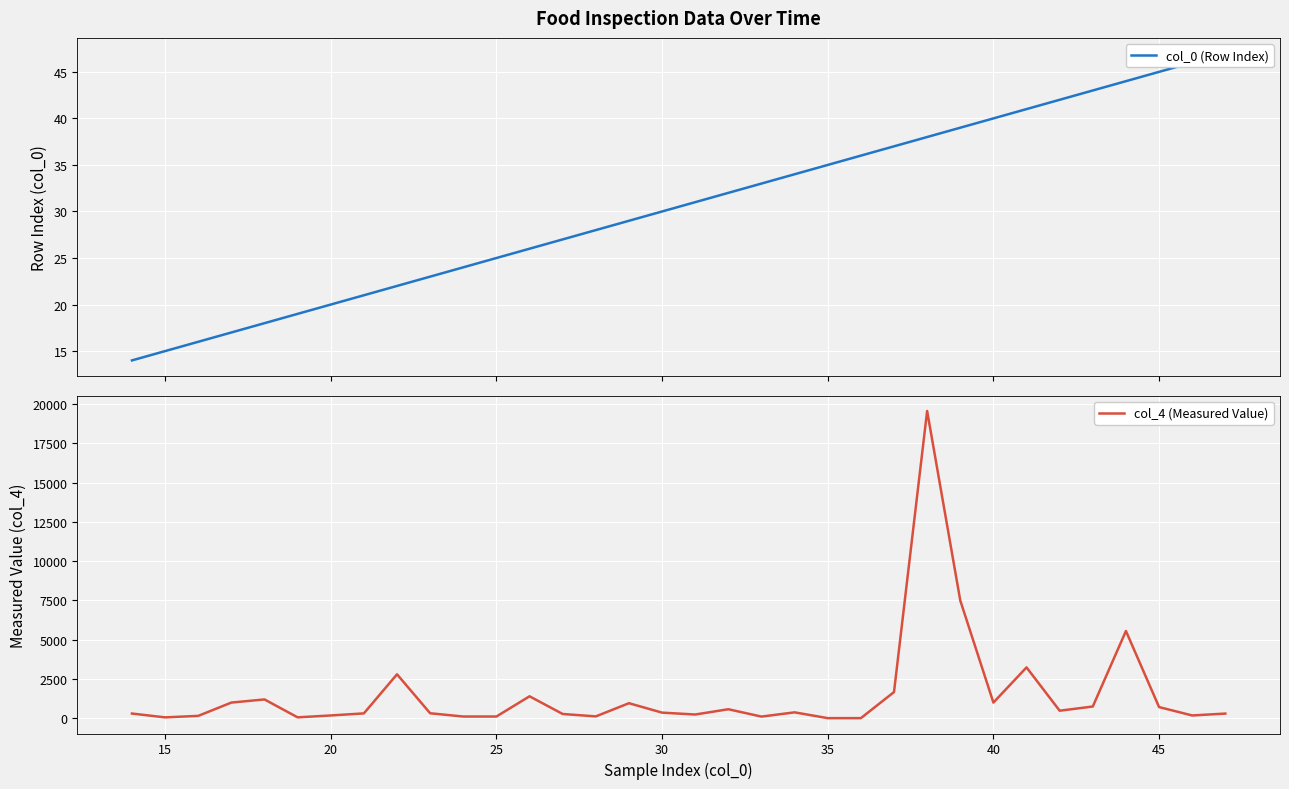

What is the average value of the col_0 (Row Index) series?

30